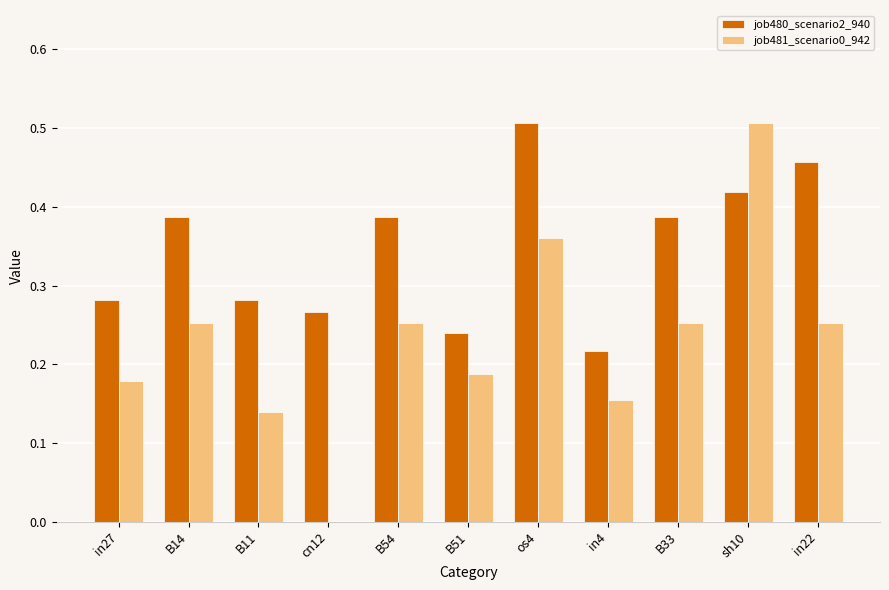

Is it true that job480_scenario2_940 equals 0.2 at cn12?

False